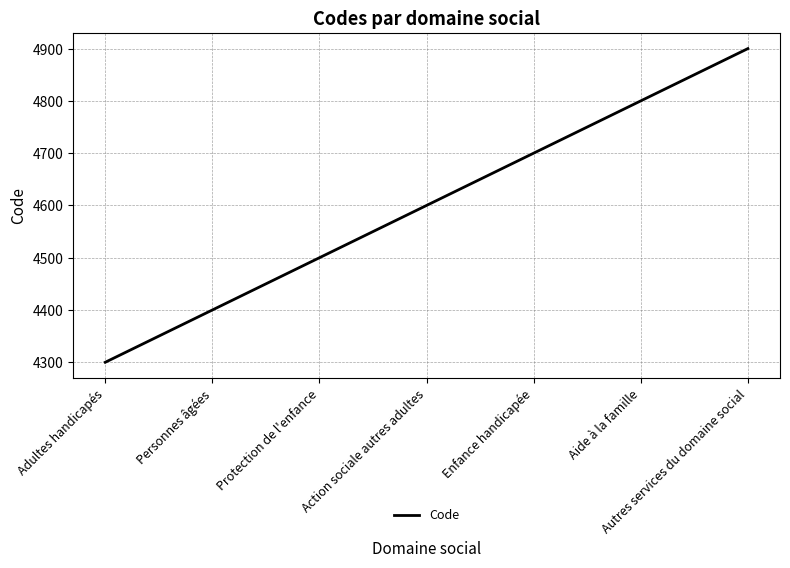

Where is the data nearest to the value 4600?

Action sociale autres adultes